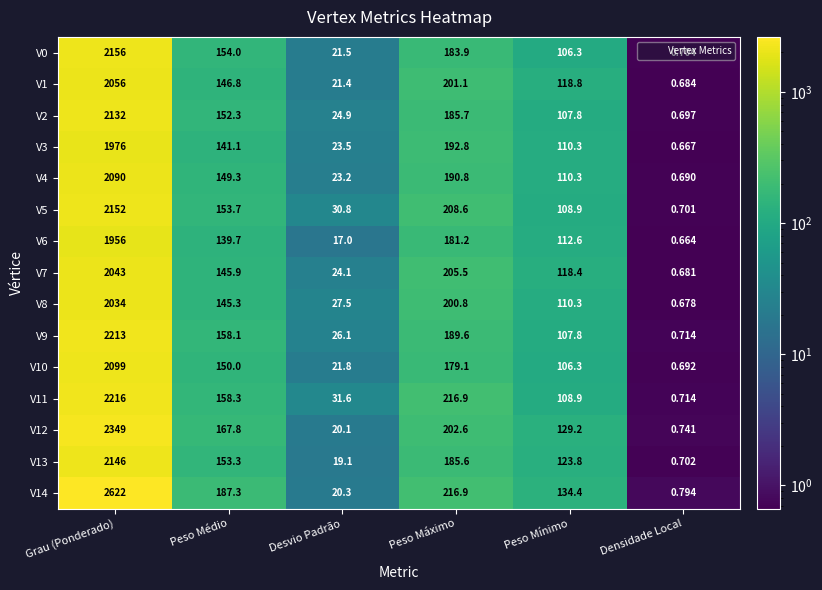

What is the total value across all series at Peso Mínimo?

1714.1